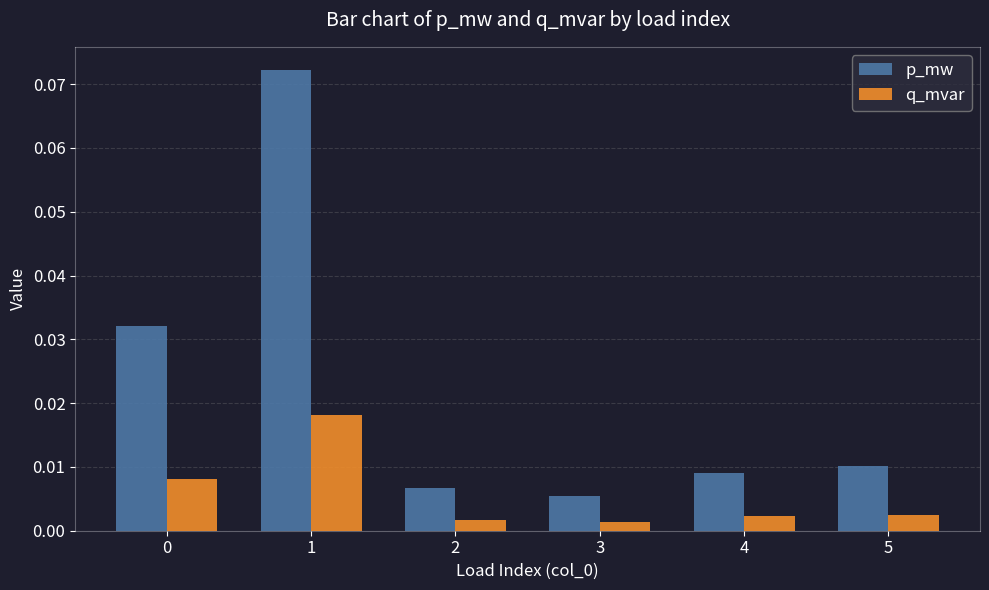

The value of p_mw at 1 is 0.0. True or false?

False